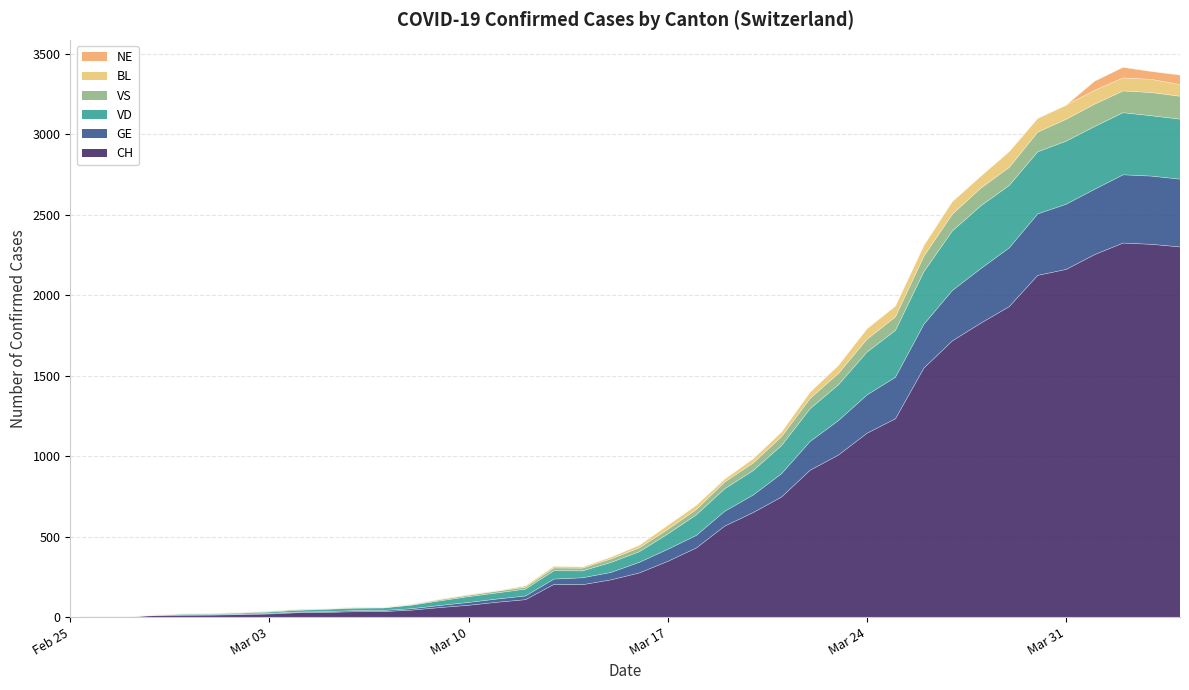

What is the maximum value for CH?

2324